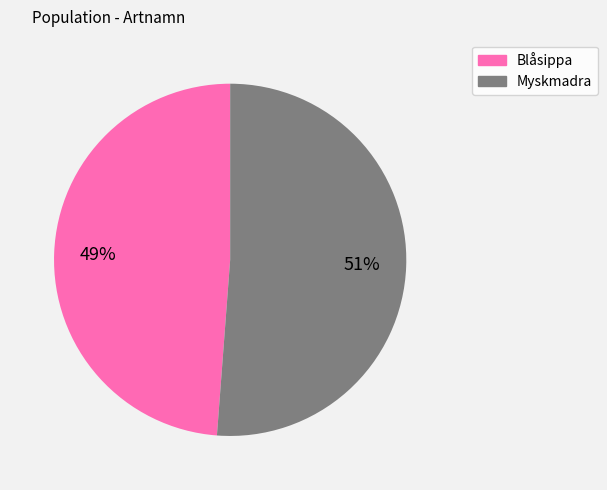

Is it true that Myskmadra is 60% of the pie?

False